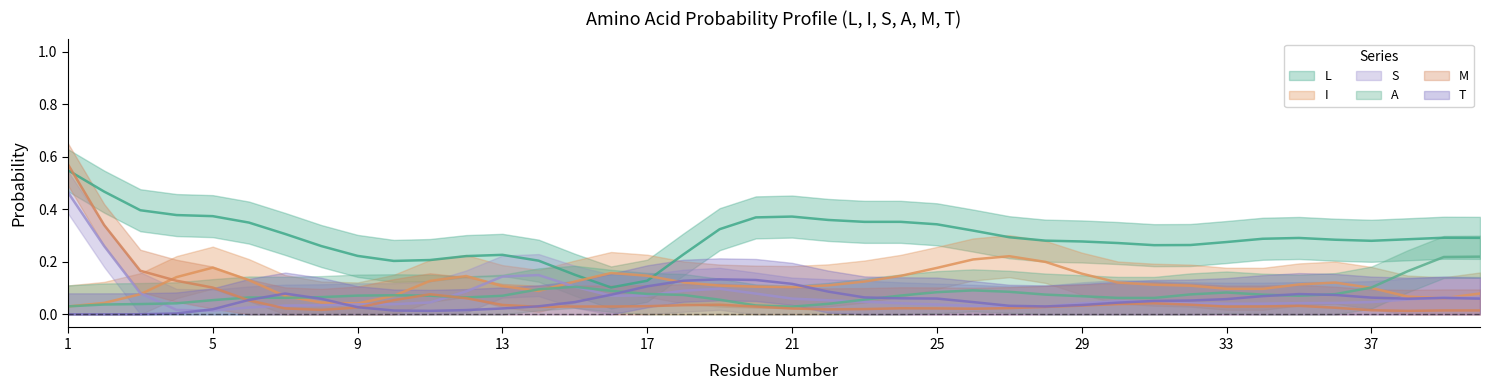

What value does the A series have at 29?

0.1